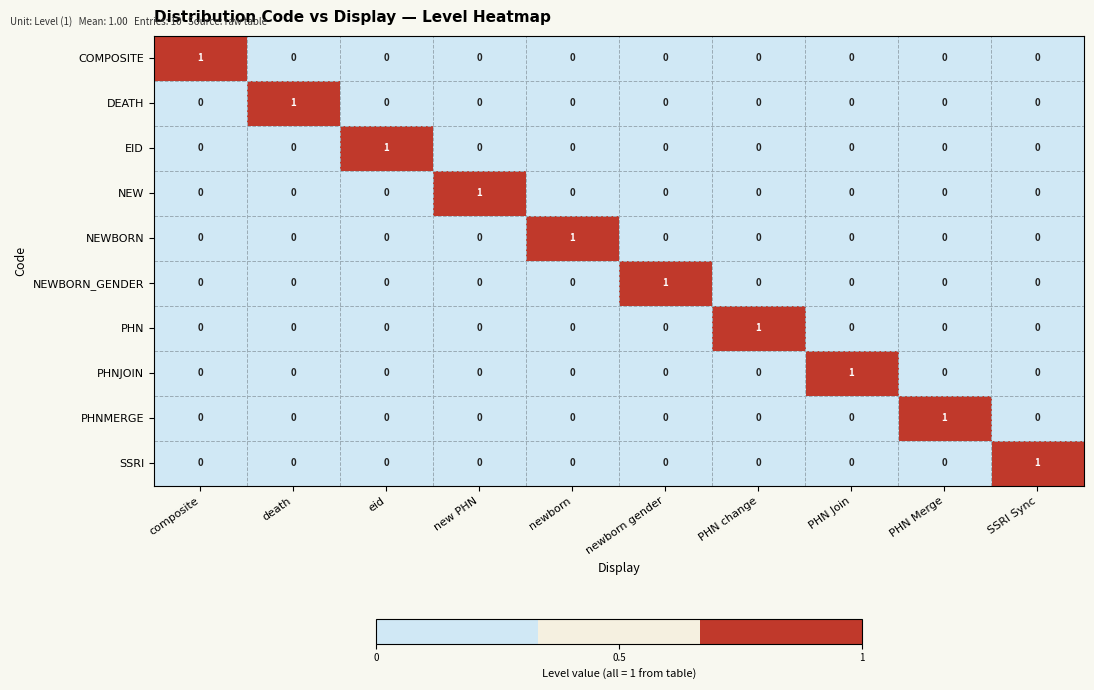

How many PHNMERGE values are between 0 and 1?

10